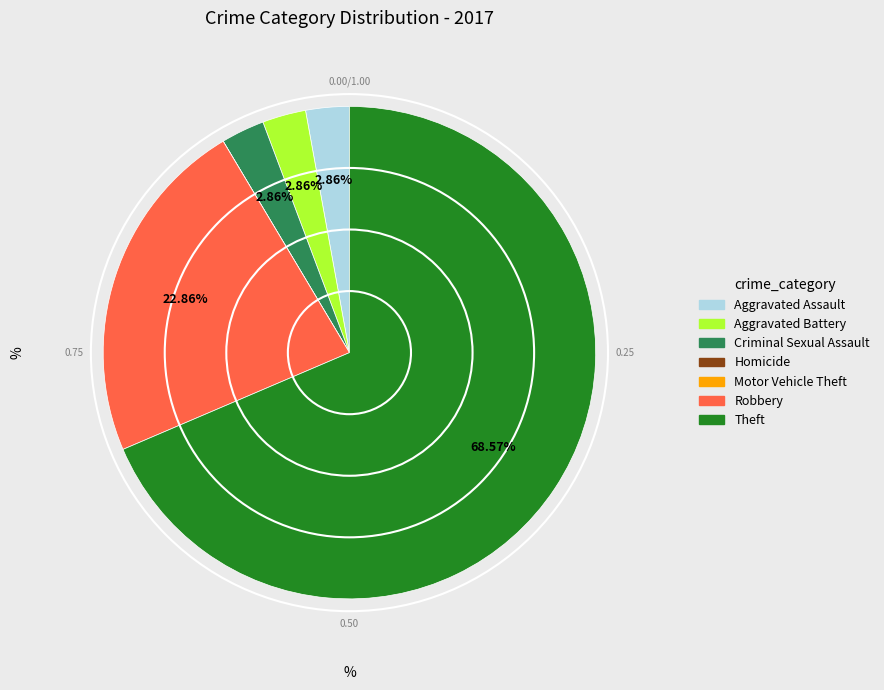

Between Robbery and Theft, which is larger?

Theft